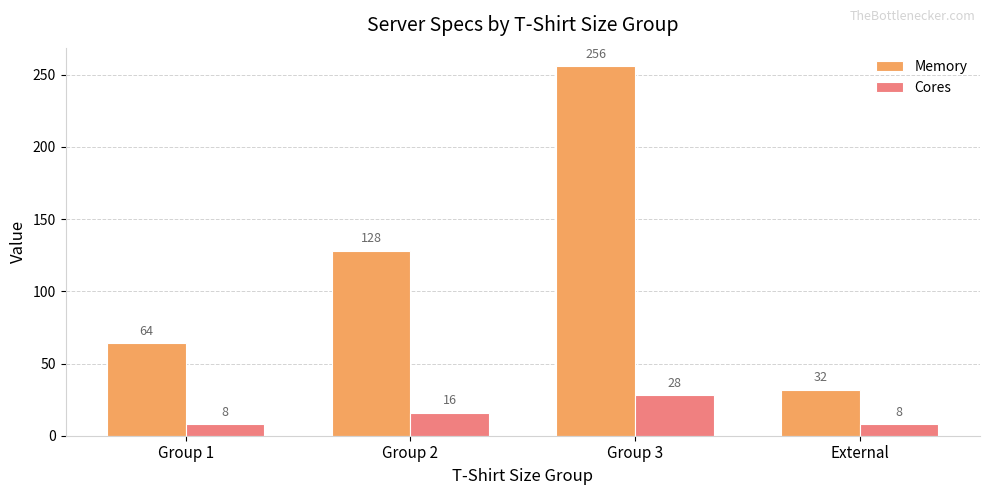

Which series has the largest total across all categories?

Memory